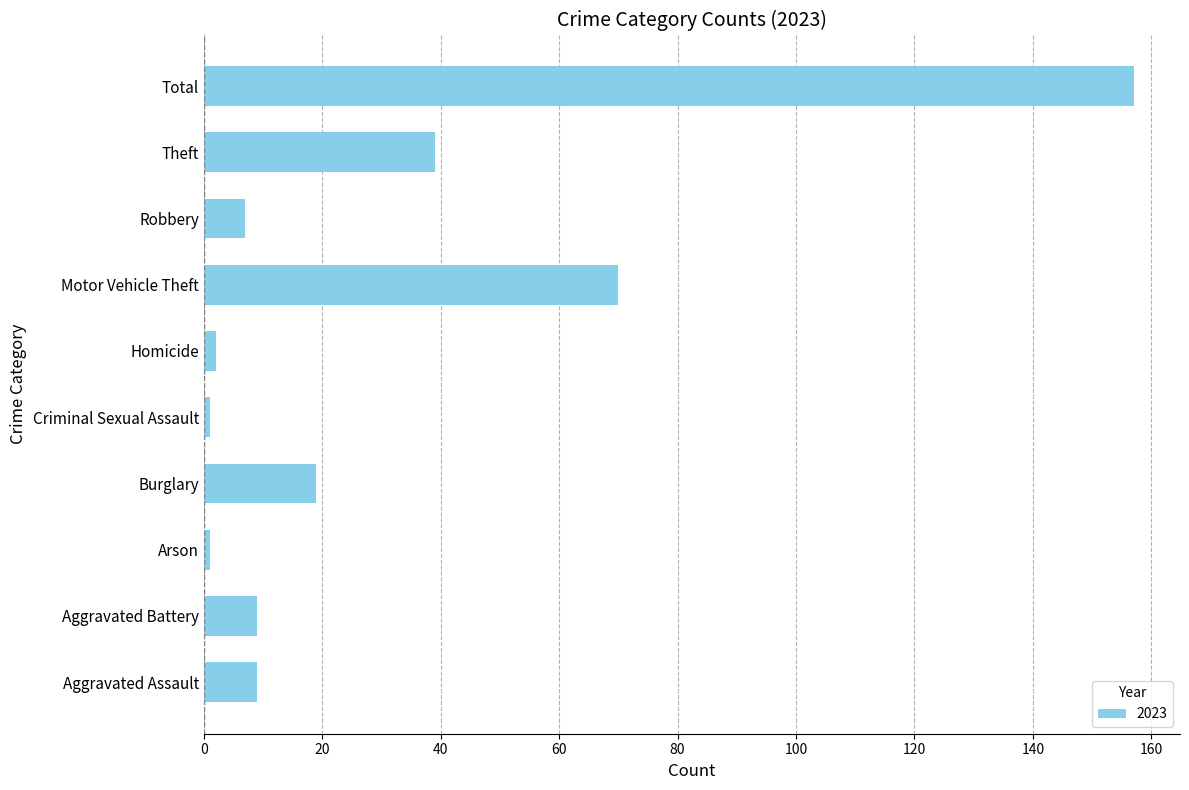

Is it true that the value at Aggravated Battery is 14?

False